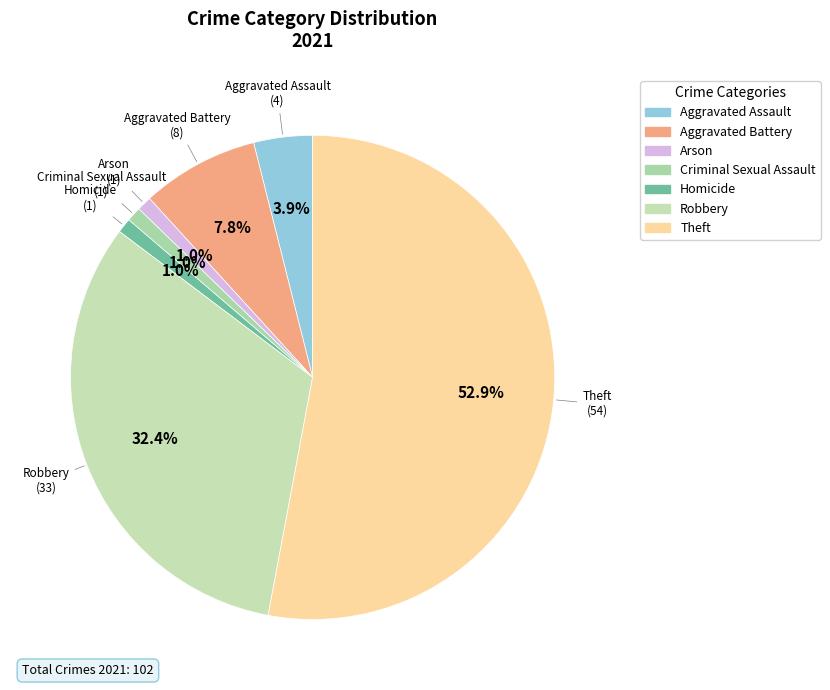

To the nearest percent, what is the average slice percentage?

14%